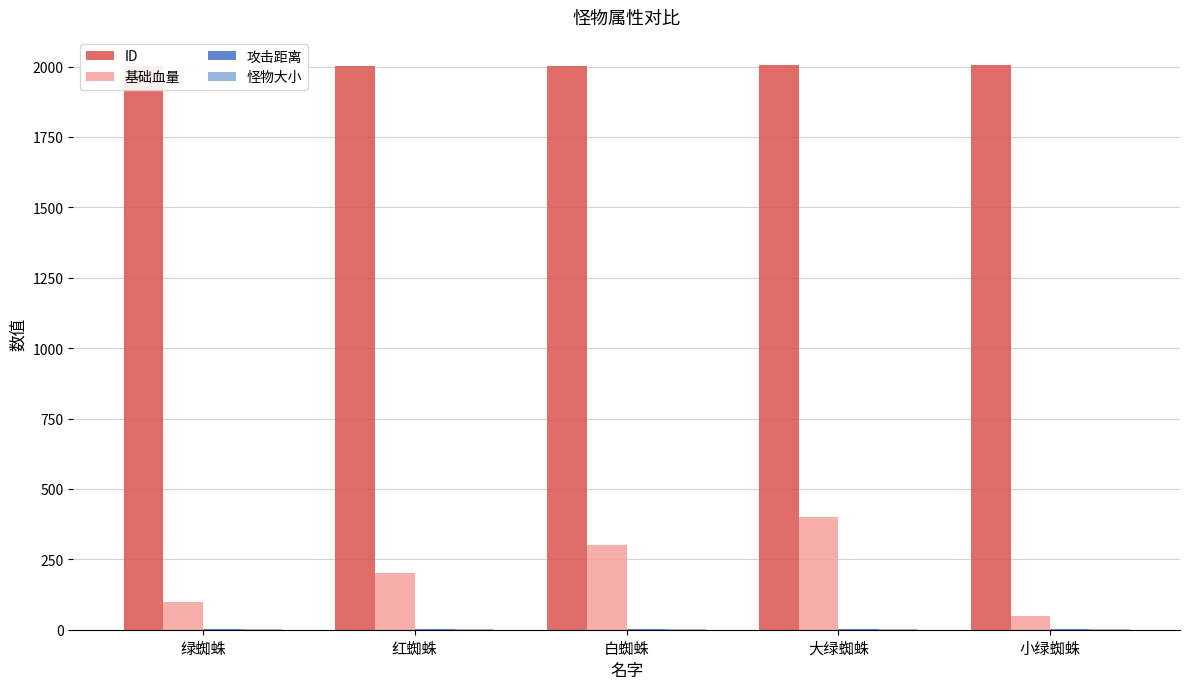

What is the spread (max minus min) of values at 小绿蜘蛛?

2004.0